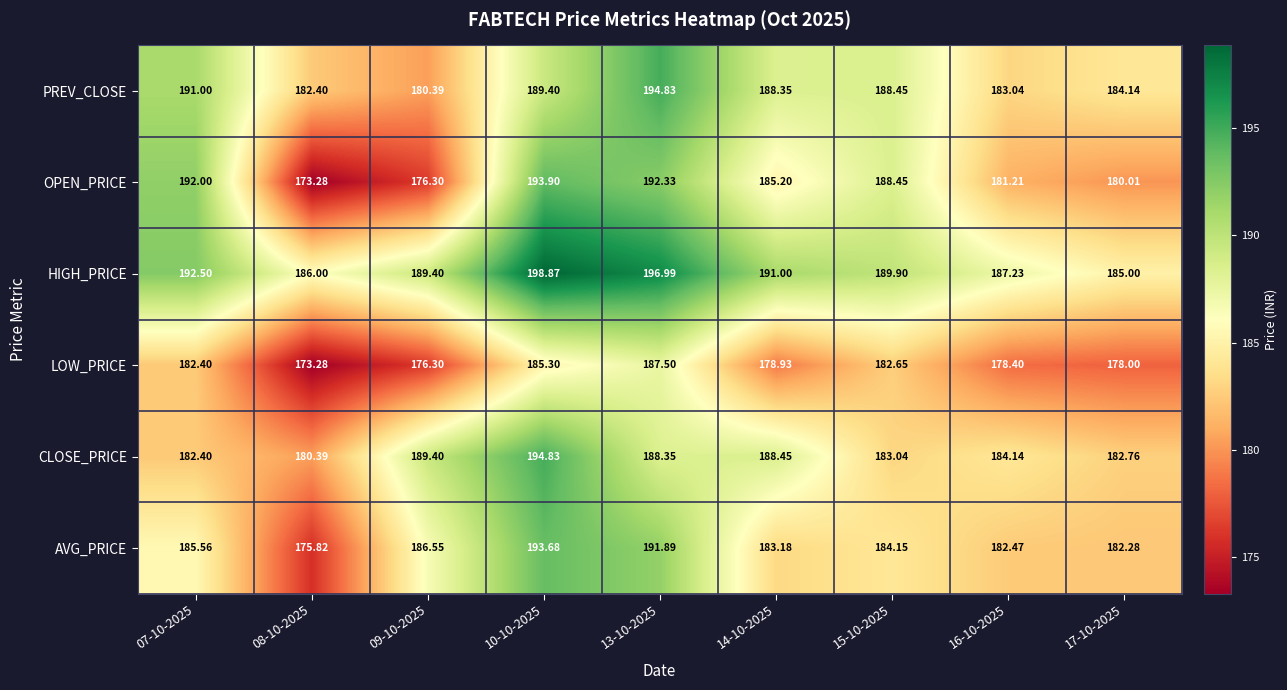

Which series has the widest spread of values?

OPEN_PRICE